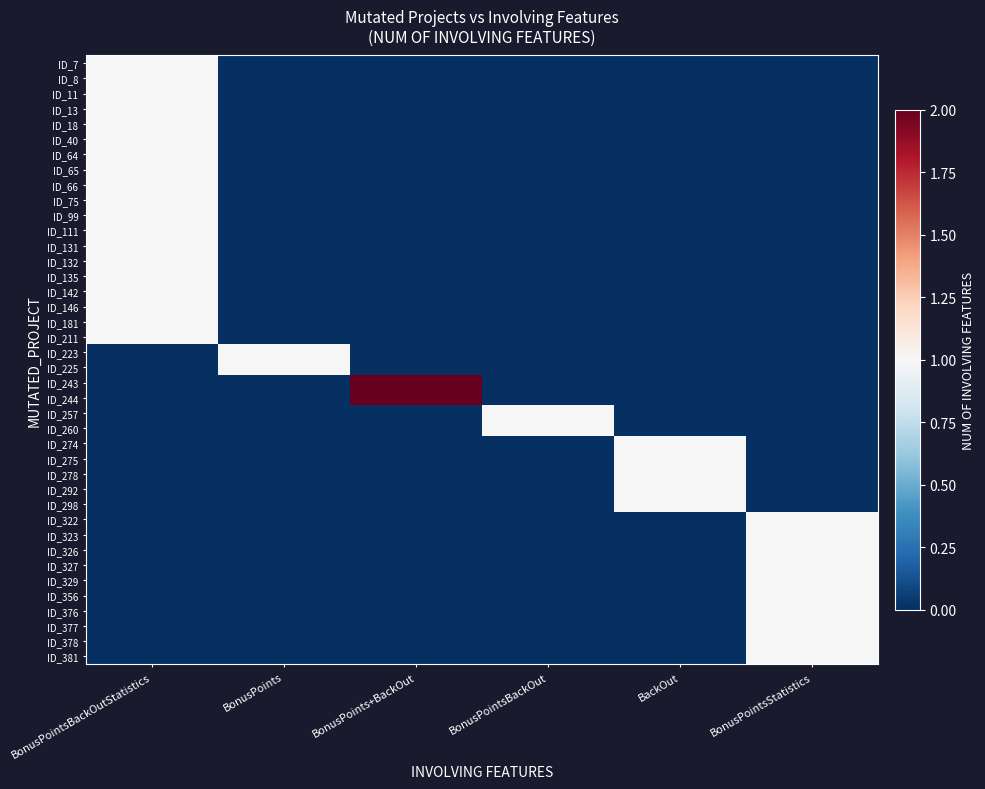

Between BackOut and BonusPointsBackOutStatistics, which is larger?

BonusPointsBackOutStatistics